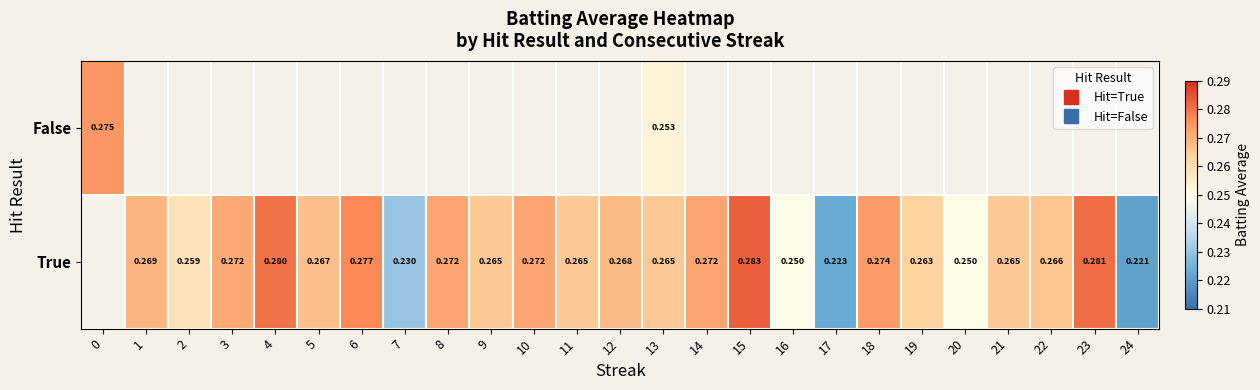

Between 2 and 11, which is larger?

11